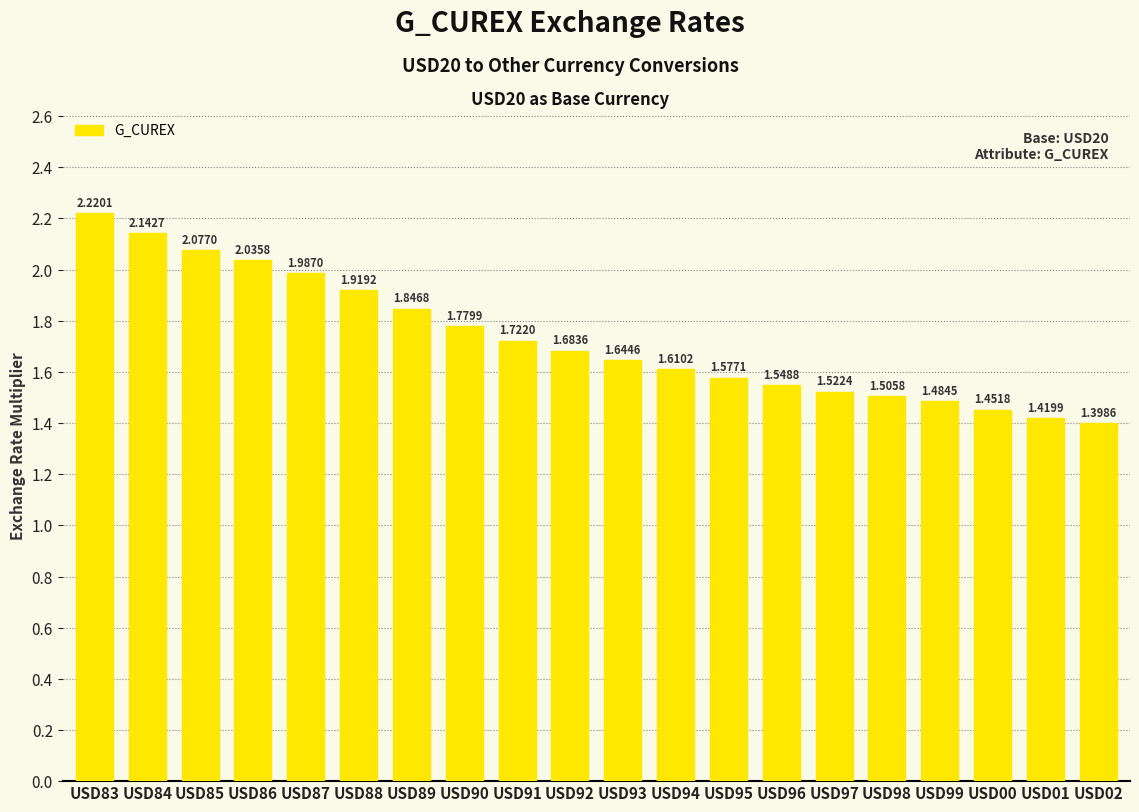

What is the ratio of the value at USD94 to the value at USD93?

1.0